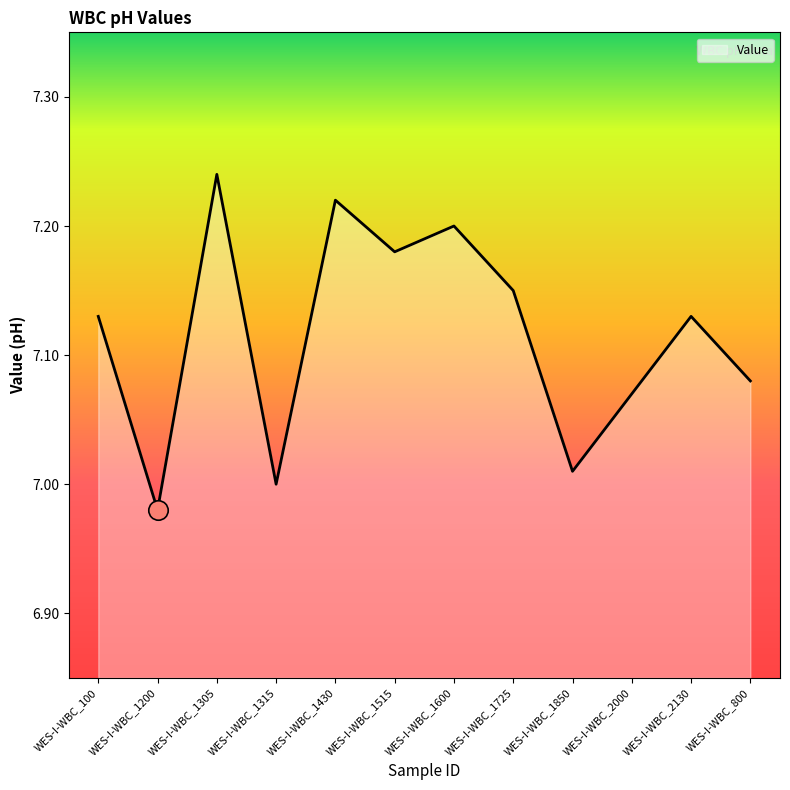

The chart shows a value of 4.6 at WES-I-WBC_1305. True or false?

False